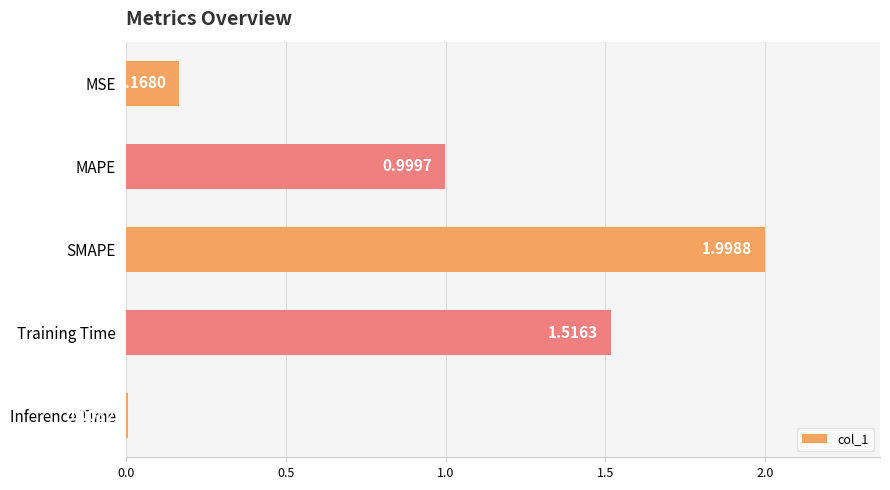

Rank the categories by value from lowest to highest.

Inference Time, MSE, MAPE, Training Time, SMAPE